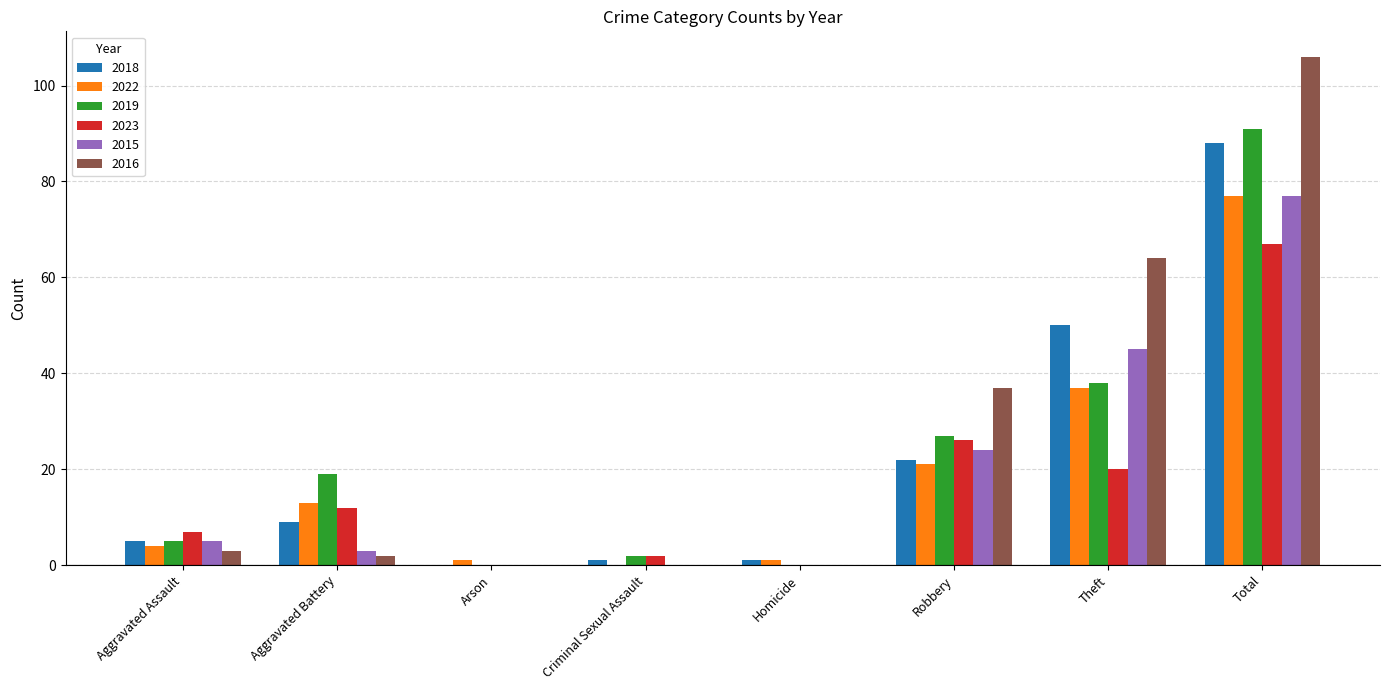

Which series changed the most between Aggravated Battery and Total?

2016